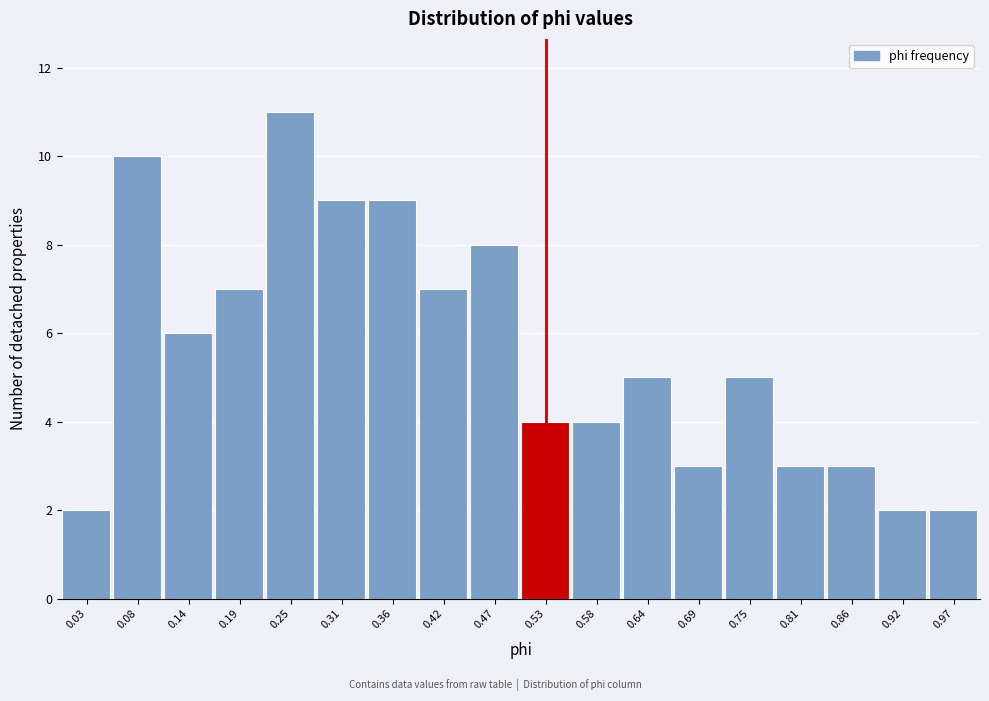

Reading left to right, list every bar in this chart as the range it spans on the x-axis followed by its height. Neither the bar edges nor the heights are printed on the chart, so give them approximately, as read against the axes.

0.00 to 0.06: 2
0.06 to 0.11: 10
0.11 to 0.17: 6
0.17 to 0.22: 7
0.22 to 0.28: 11
0.28 to 0.33: 9
0.33 to 0.39: 9
0.39 to 0.44: 7
0.44 to 0.50: 8
0.50 to 0.56: 4
0.56 to 0.61: 4
0.61 to 0.67: 5
0.67 to 0.72: 3
0.72 to 0.78: 5
0.78 to 0.83: 3
0.83 to 0.89: 3
0.89 to 0.94: 2
0.94 to 1.00: 2